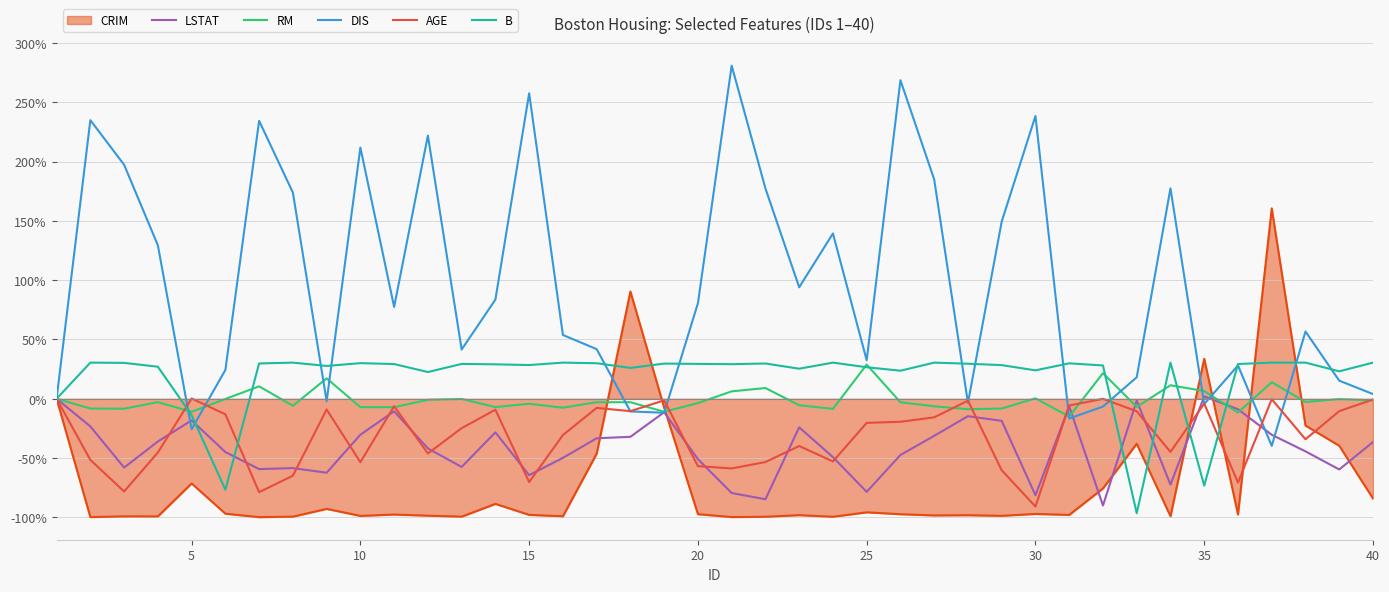

Which series has the widest spread of values?

DIS